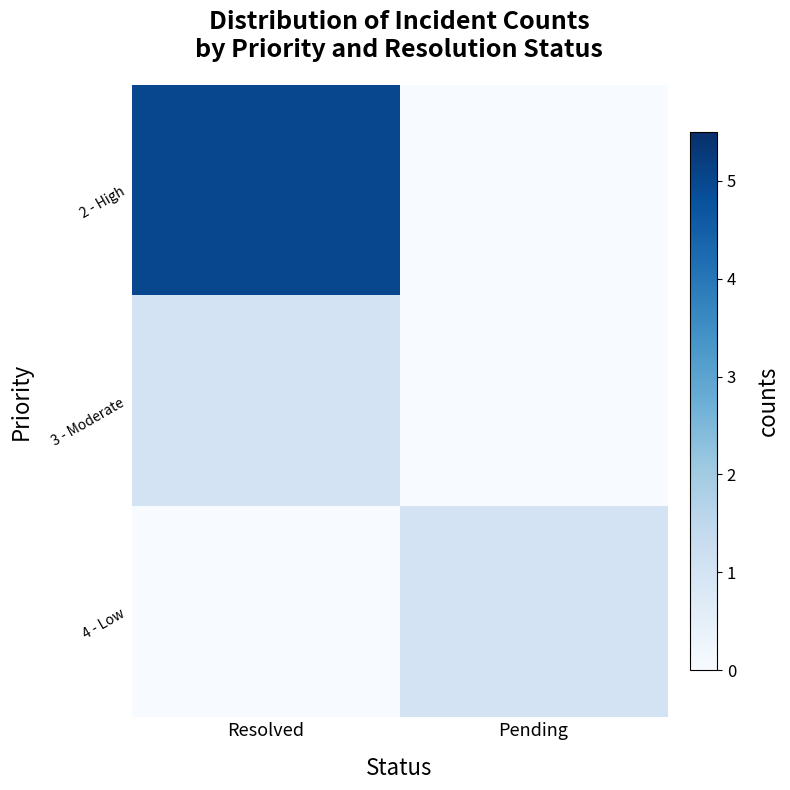

Which category has the lowest value across all series?

Pending